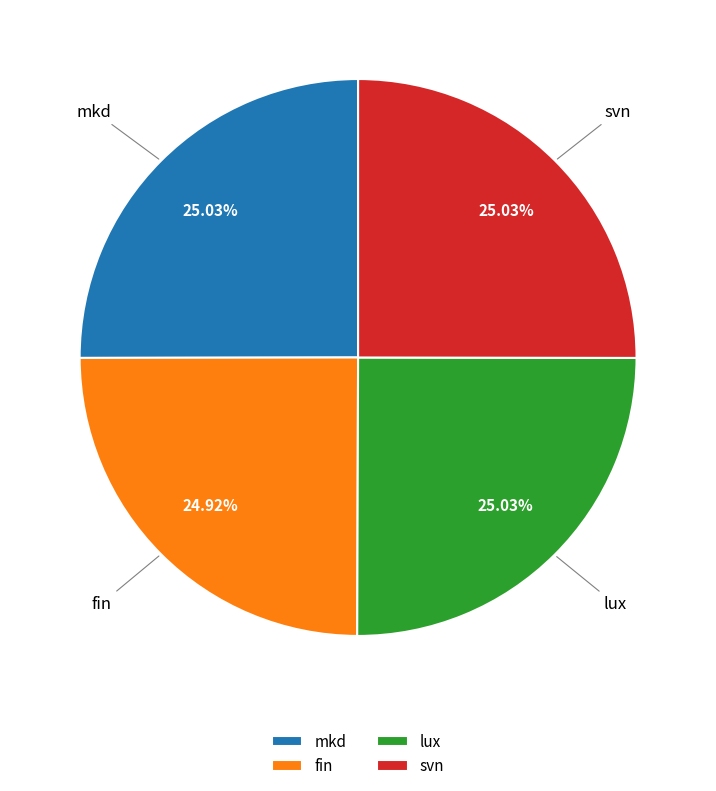

To the nearest percent, what percentage of the pie is lux?

25%